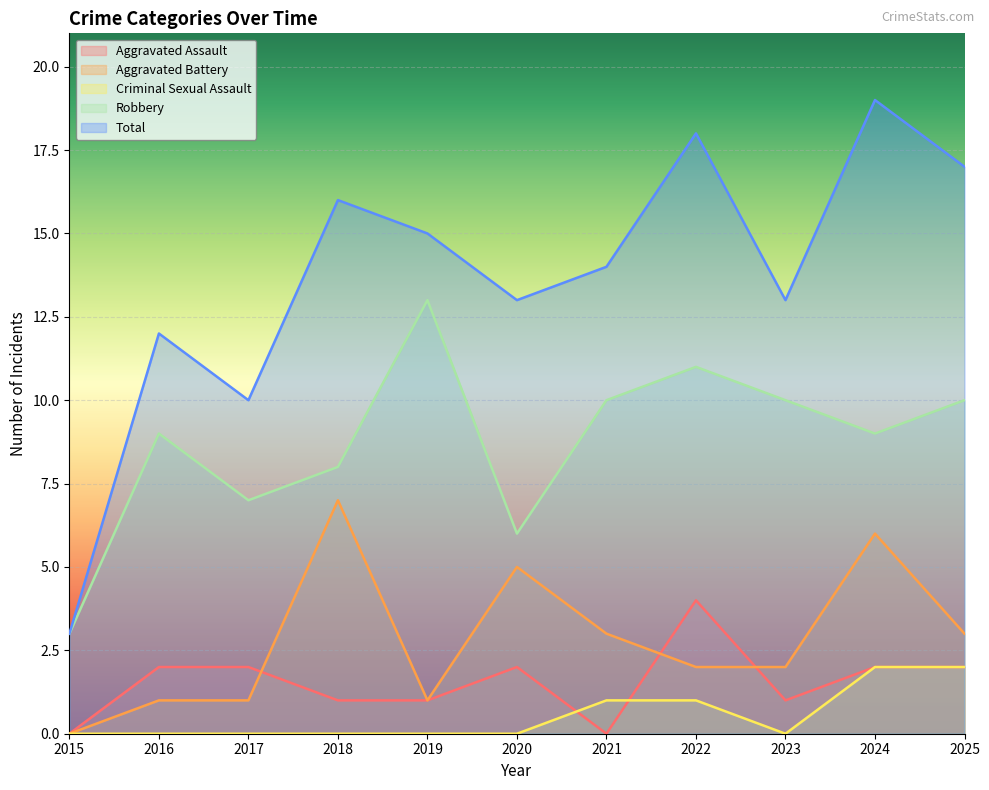

Is the value of Aggravated Assault at 2021 greater than the value of Robbery at 2020?

No